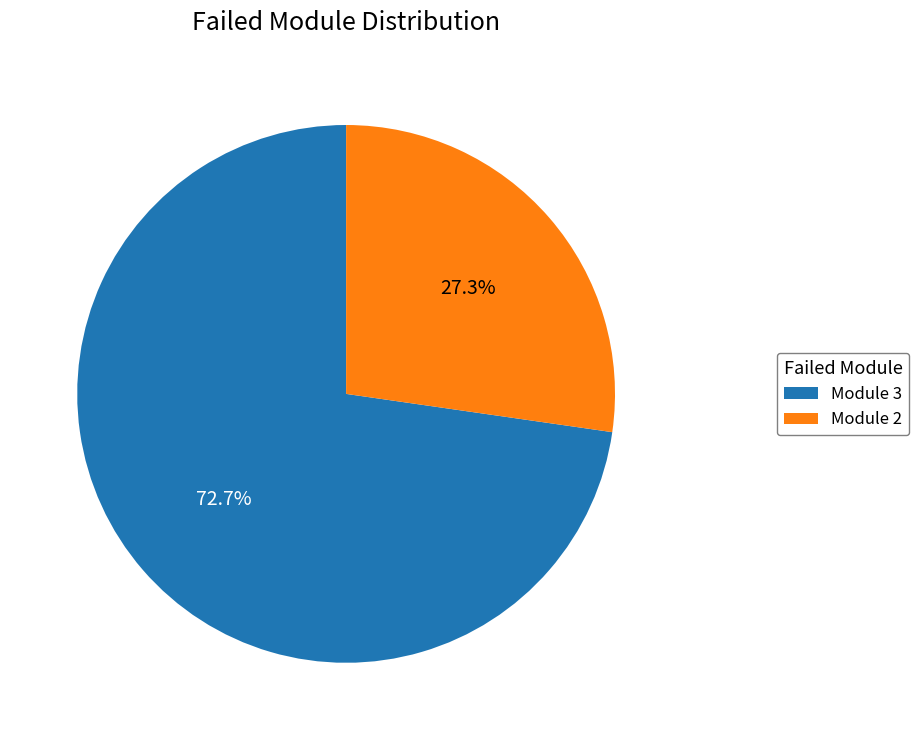

Approximately how many times larger is the value at Module 2 compared to Module 3?

0.4